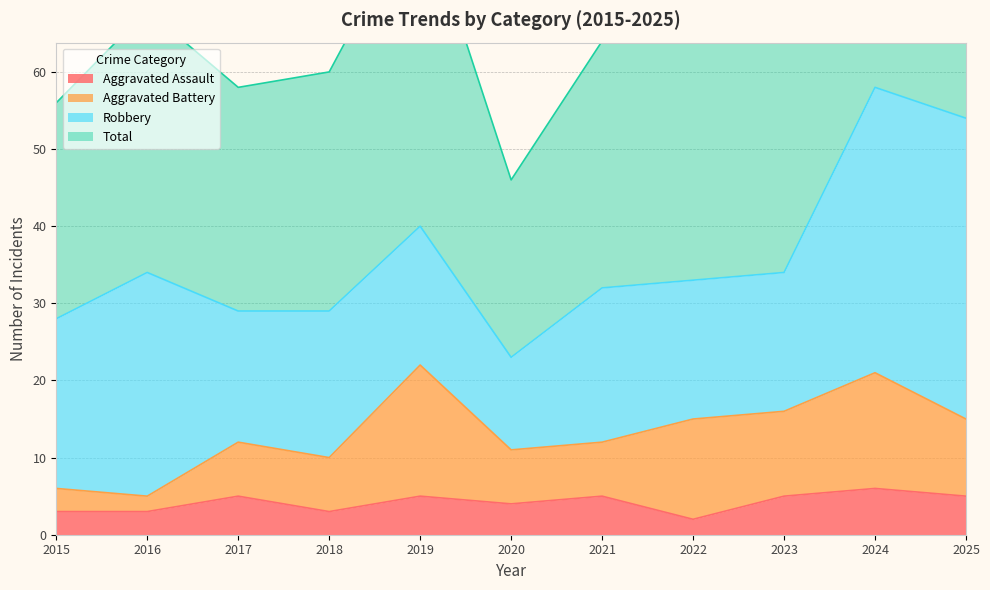

True or false: Aggravated Assault and Total cross at least once.

False